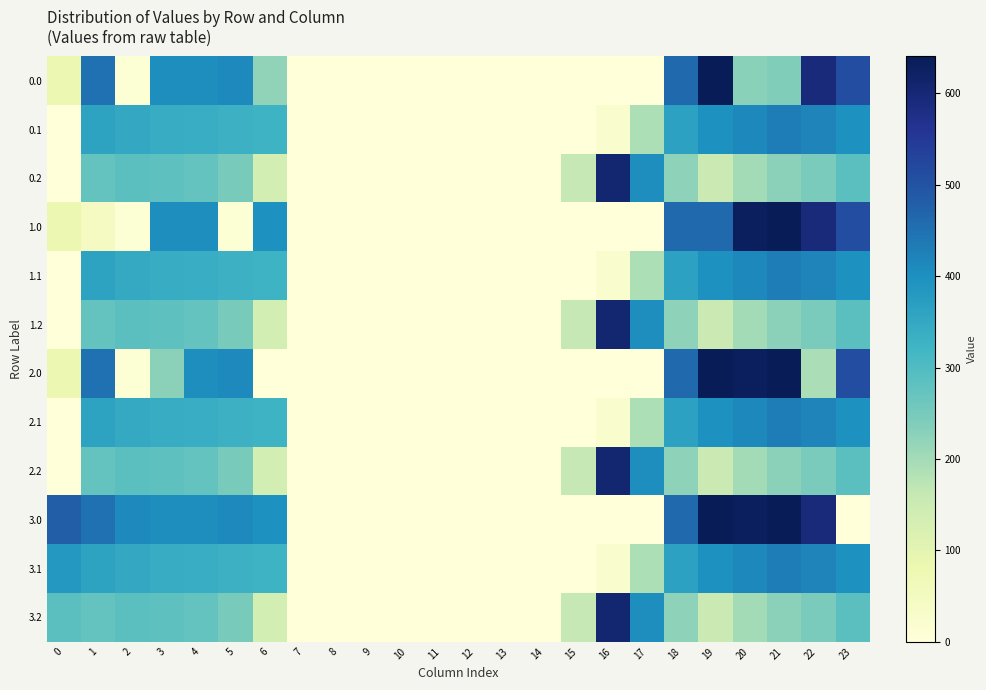

Count the number of categories in the chart.

24